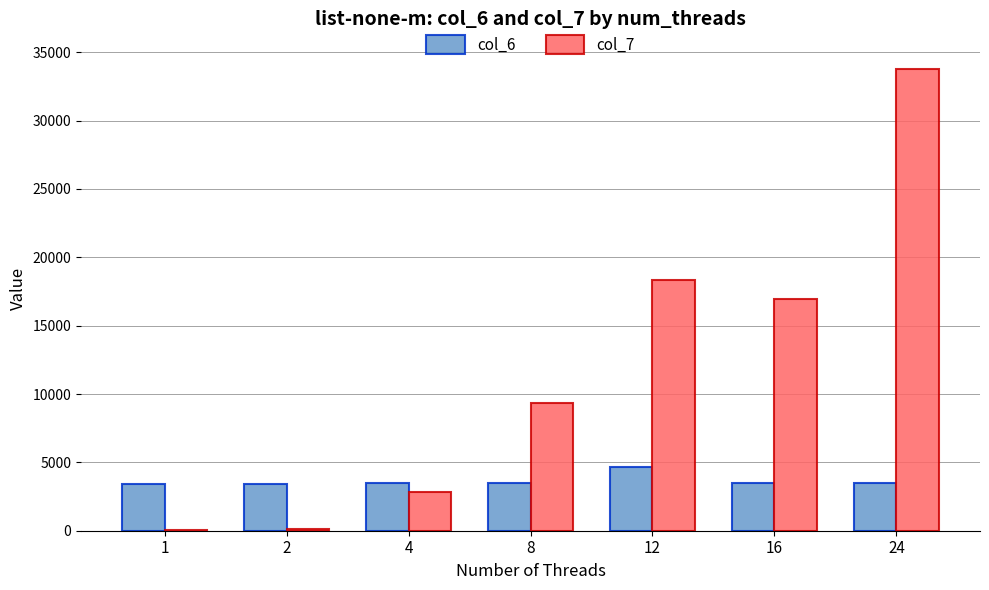

True or false: col_6 has a value of 3523 at 4.

True